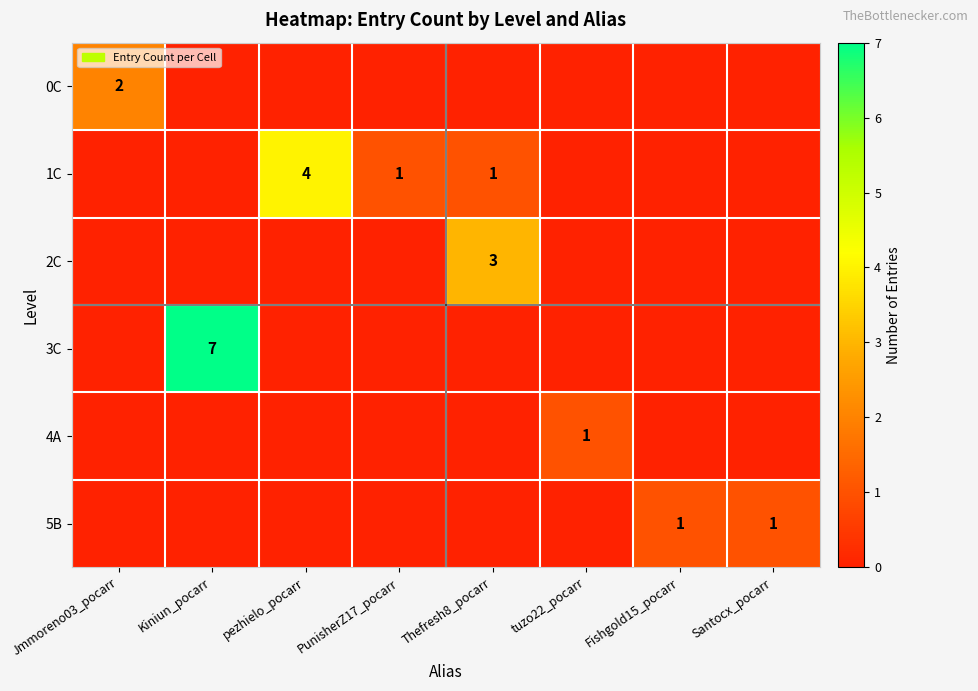

Is the value of 3C at Kiniun_pocarr greater than the value of 1C at PunisherZ17_pocarr?

Yes